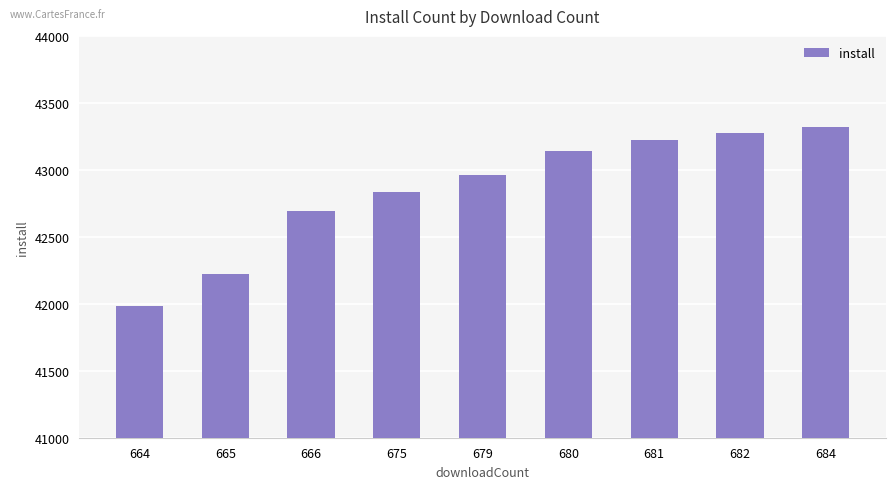

What is the average value?

42850